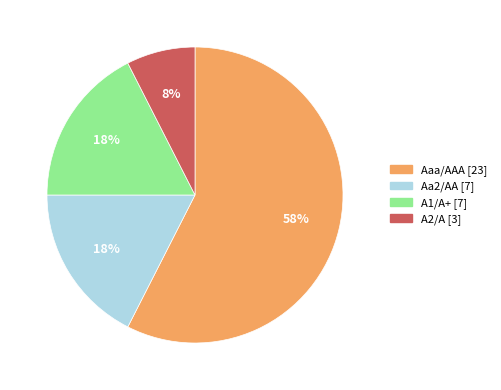

Which slice represents more than half of the pie?

Aaa/AAA